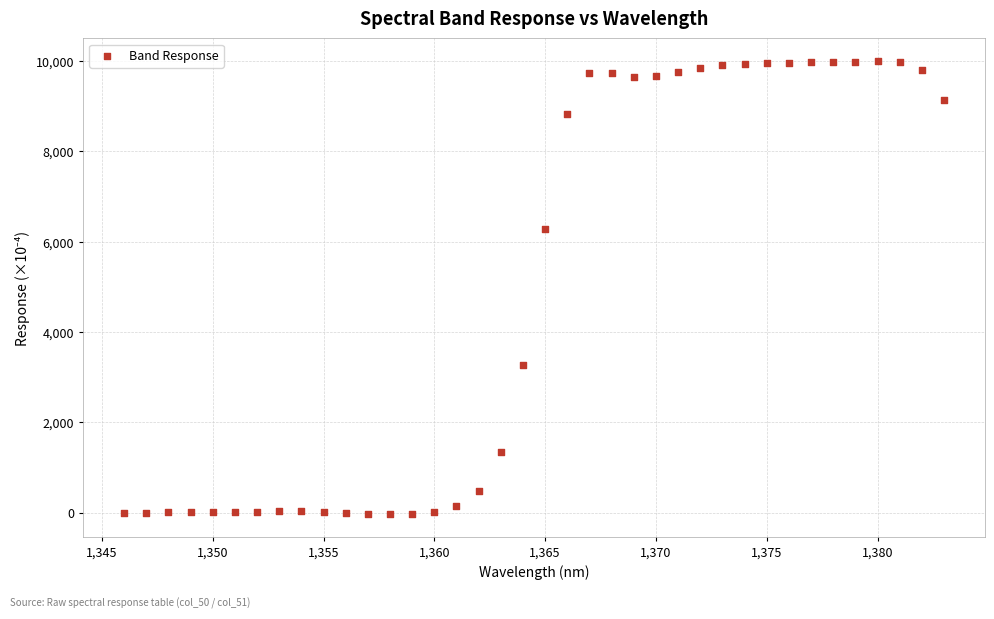

What Y value in the scatter plot is closest to 4981?

6291.6